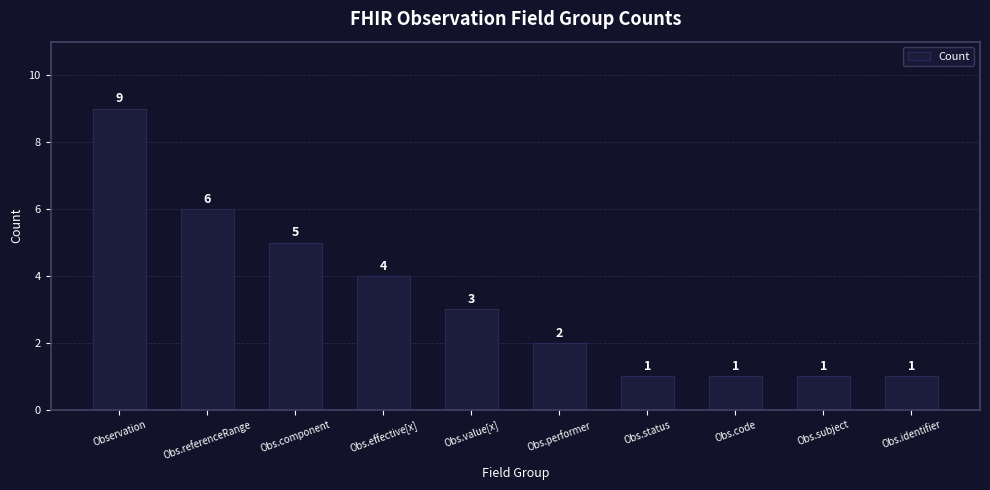

How many data points are less than 3?

5